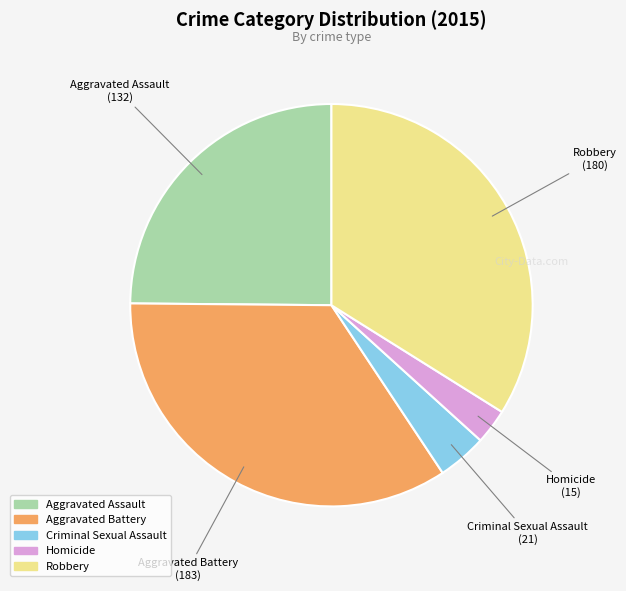

Rank the categories by value from highest to lowest.

Aggravated Battery, Robbery, Aggravated Assault, Criminal Sexual Assault, Homicide